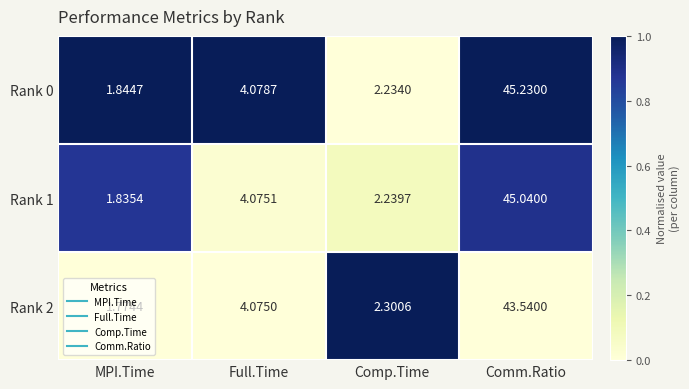

How many values in the Rank 0 series are below 4?

2